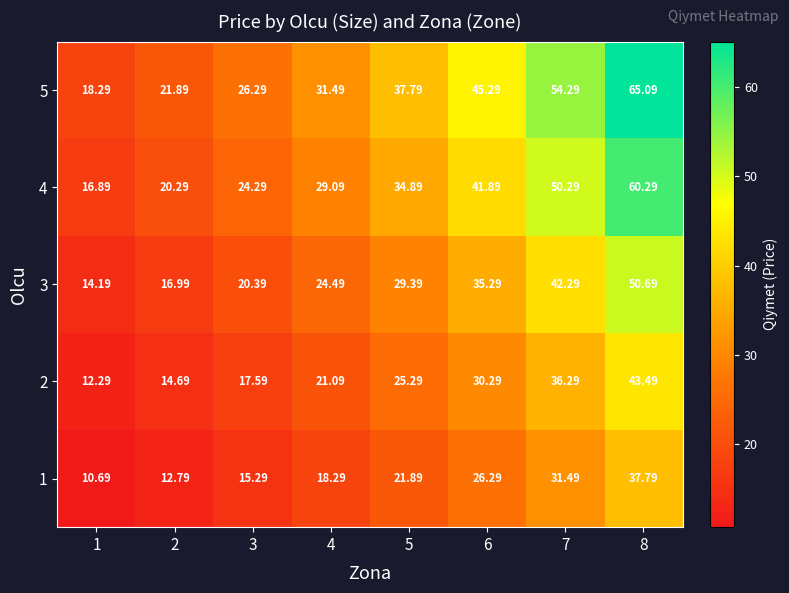

Is the value of 1 at 1 greater than the value of 2 at 5?

No